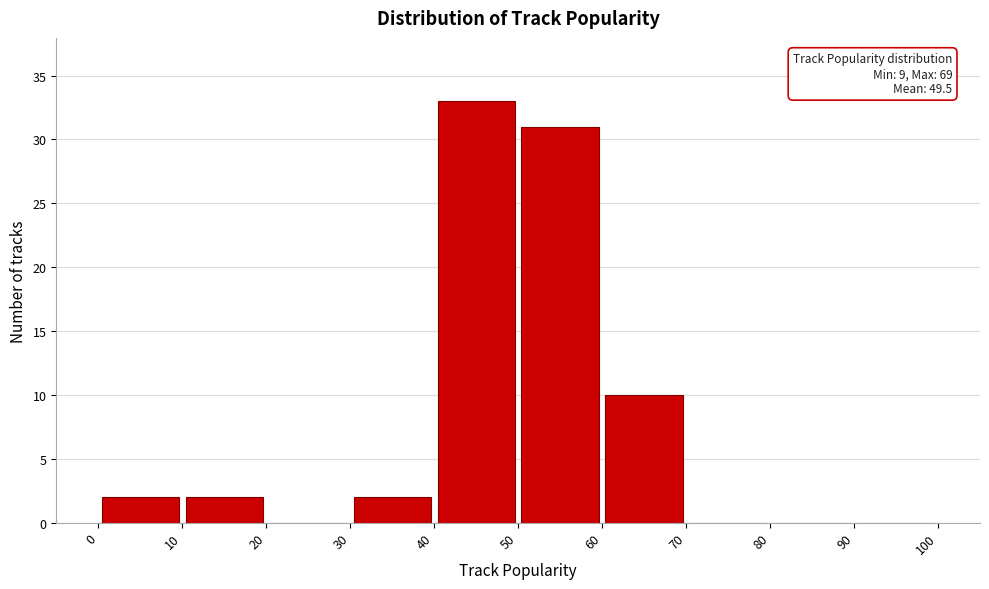

Which range on the x-axis has the tallest bar?

40 to 50